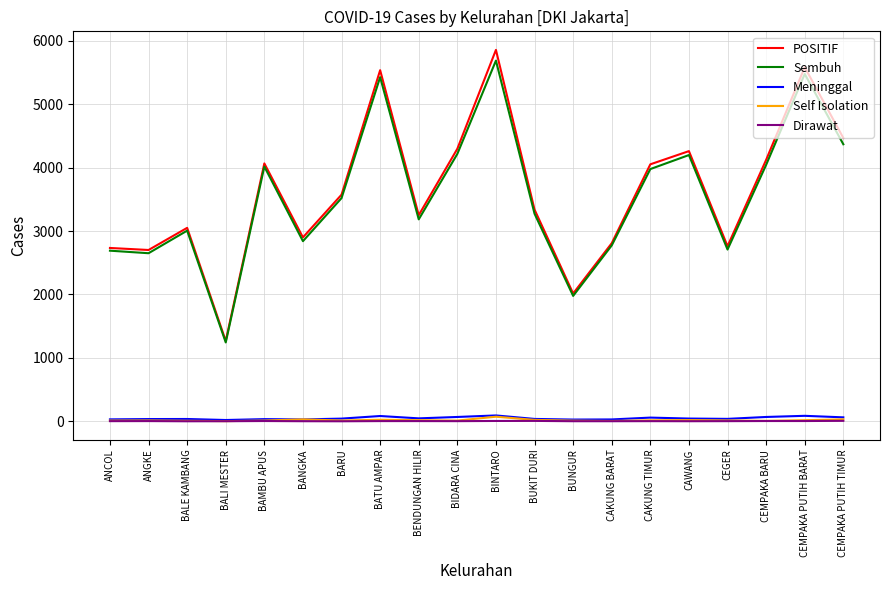

Does the chart have visible grid lines?

Yes